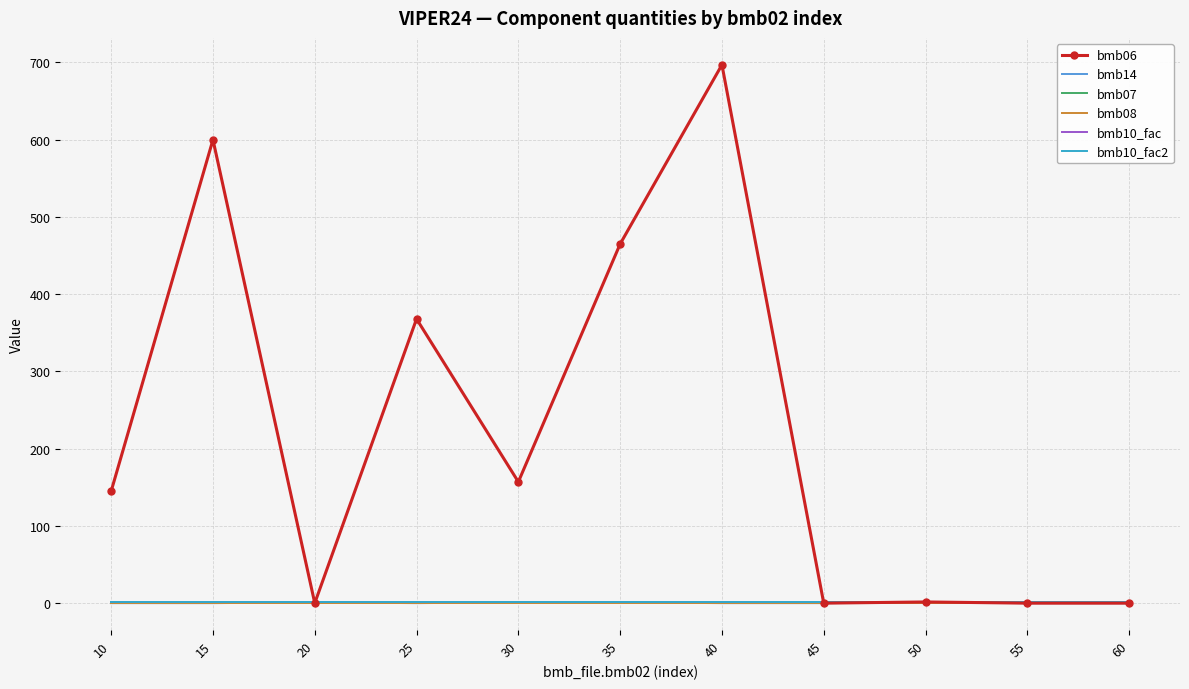

What is the total value across all series at 60?

3.0